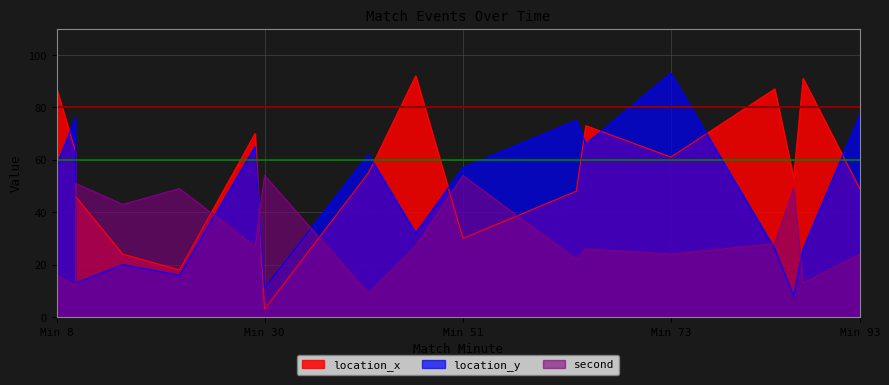

True or false: location_y and second cross at least once.

True